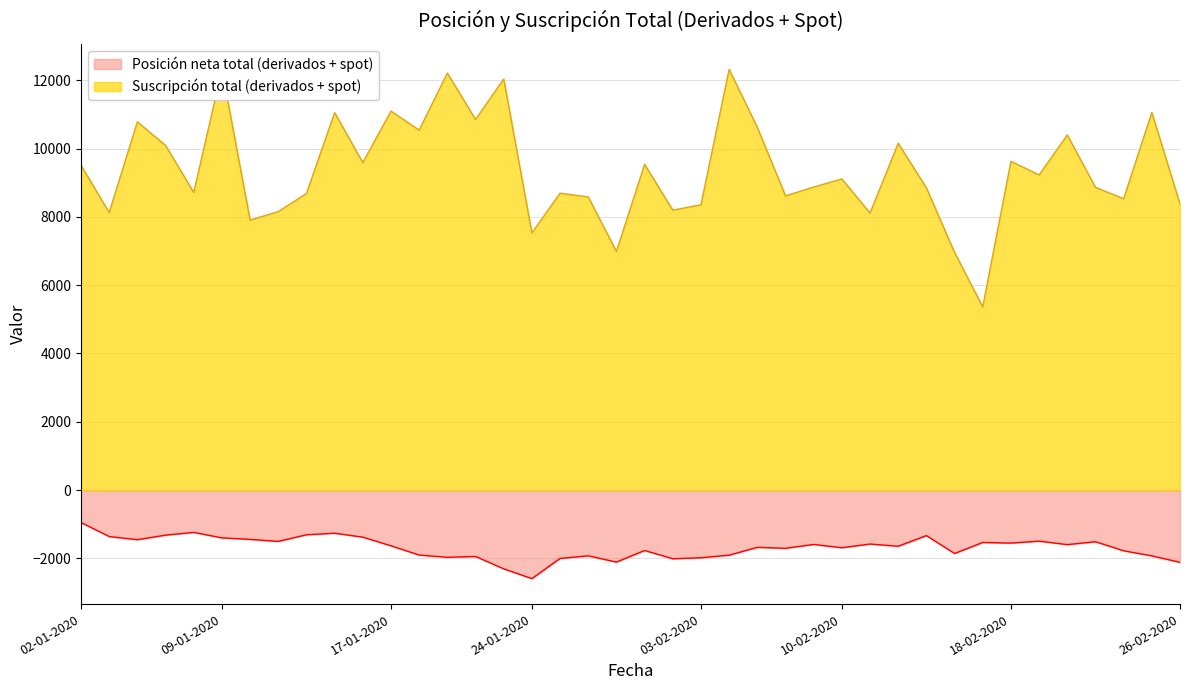

How many lines are shown in the chart?

2